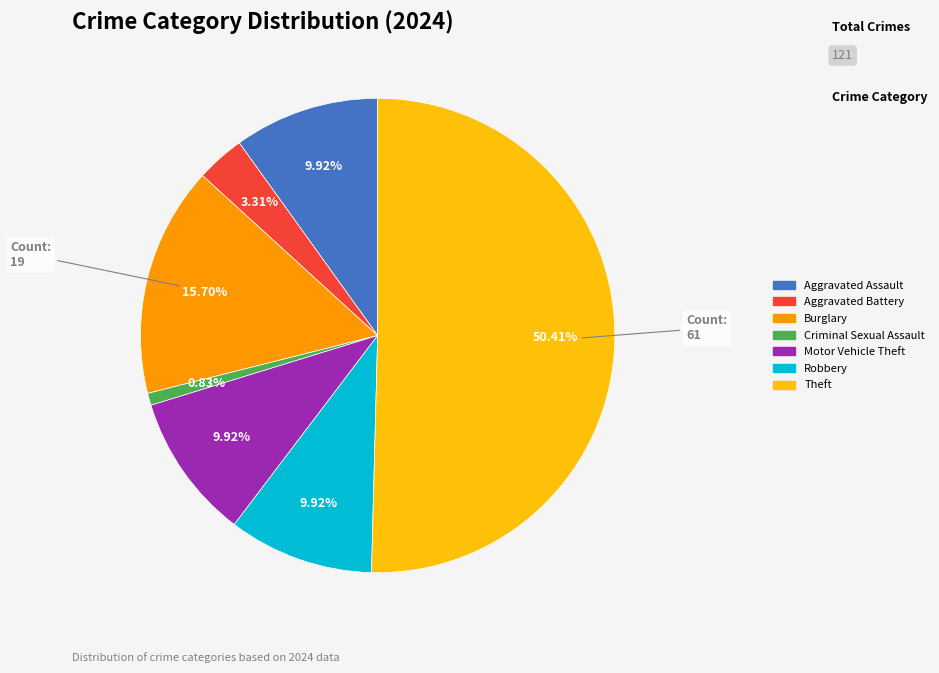

Count the number of slices in the pie.

7